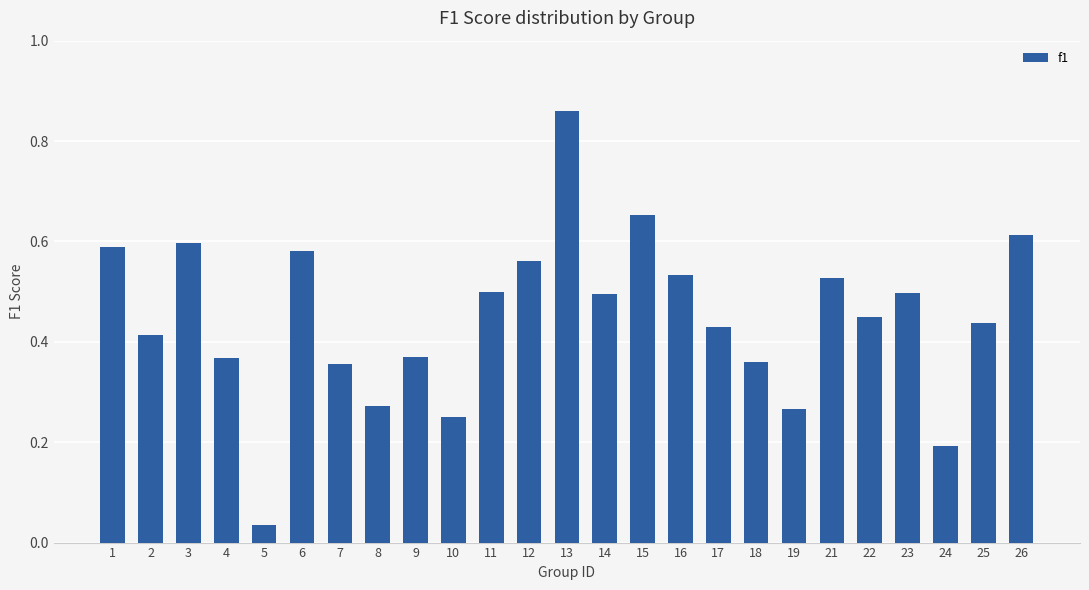

What is the change in value from 5 to 7?

+0.3